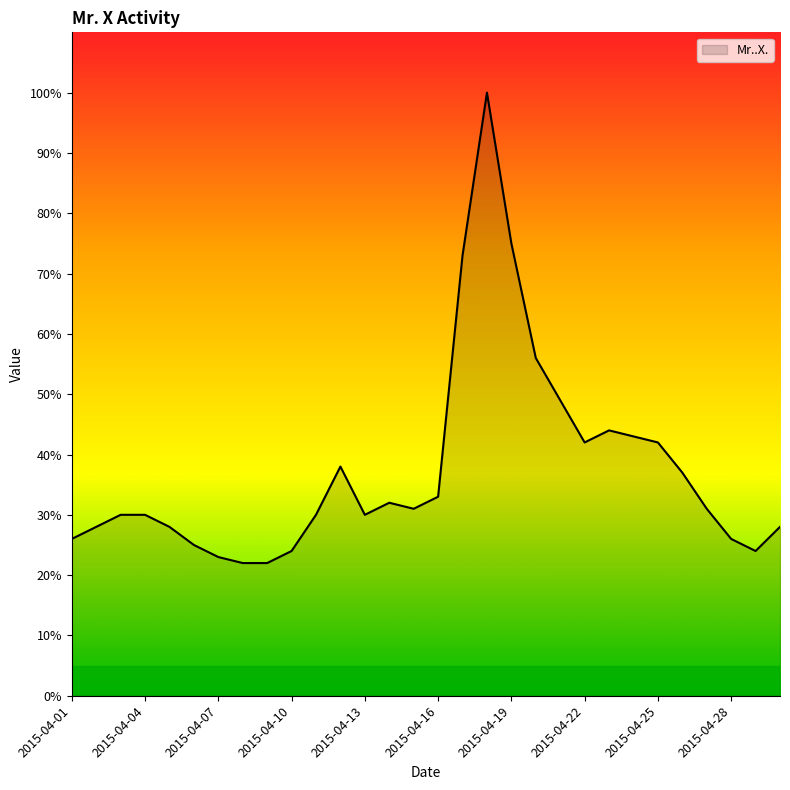

What is the average value?

37